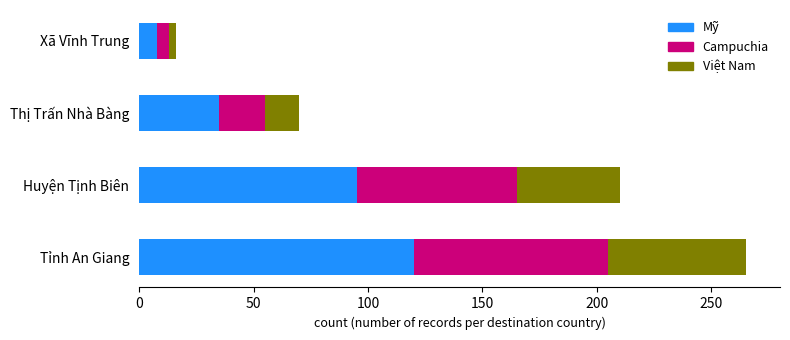

What are all the series names shown in the legend?

Mỹ, Campuchia, Việt Nam